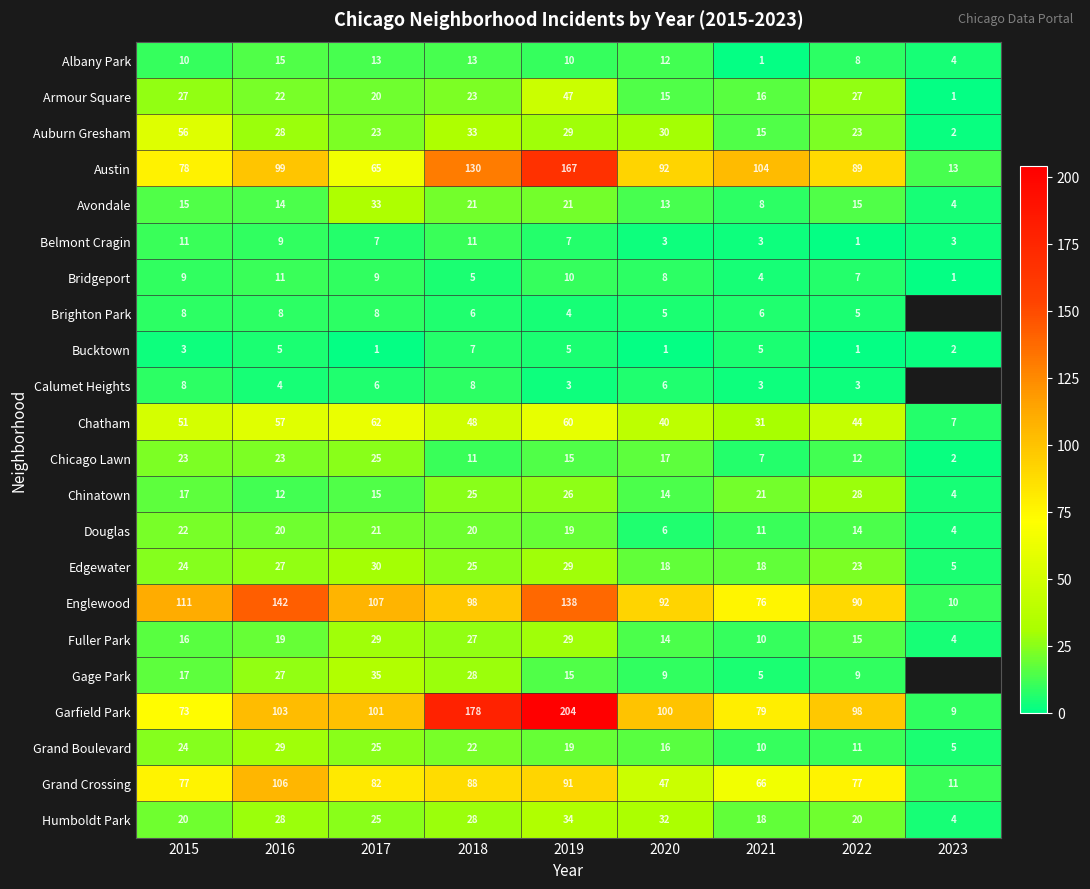

Is the value of Chicago Lawn at 2018 greater than the value of Albany Park at 2016?

No